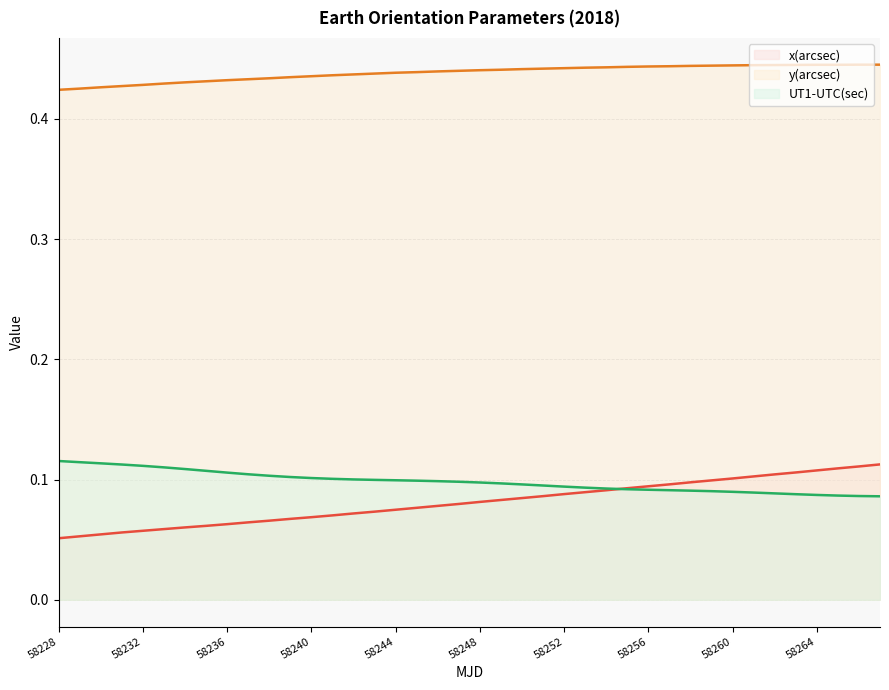

The value of UT1-UTC(sec) at 58236 is 0.2. True or false?

False